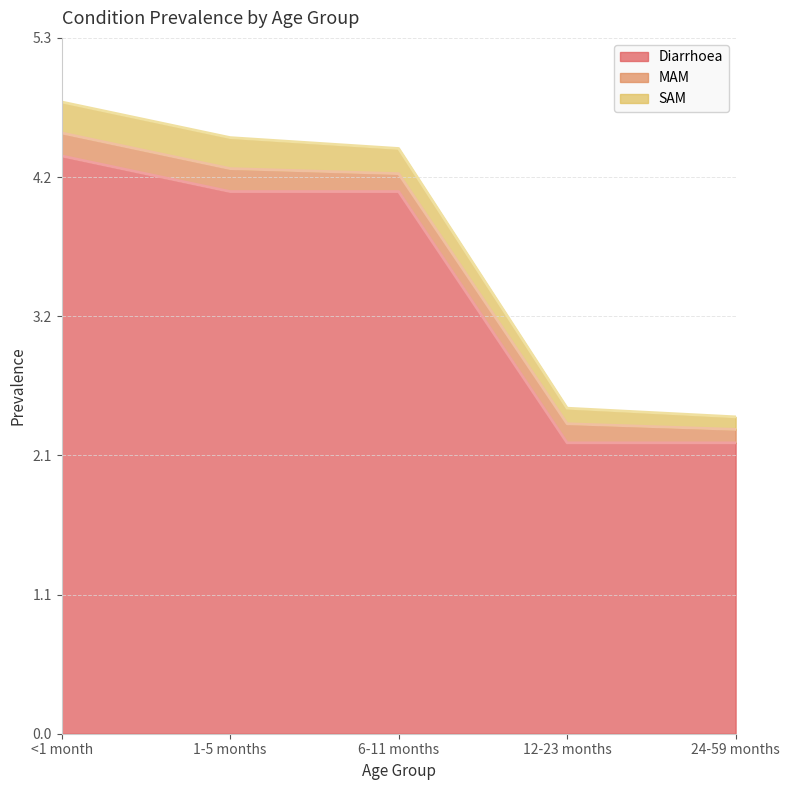

Is it true that SAM equals 0.2 at <1 month?

True